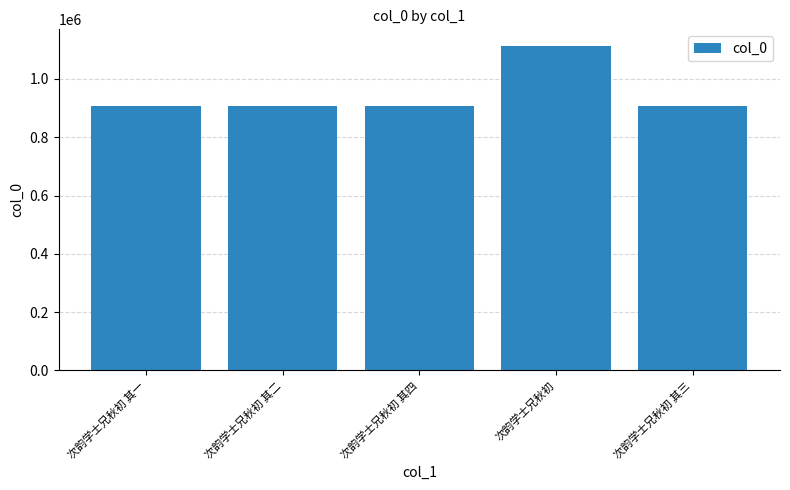

Count the number of data series in this chart.

1